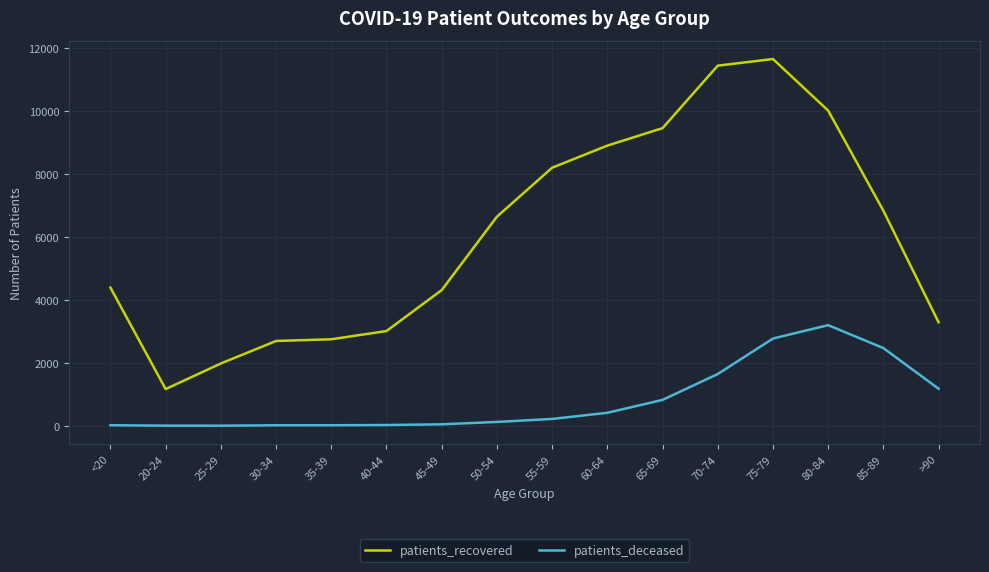

What is the difference between the maximum and second lowest values in the patients_recovered series?

9668